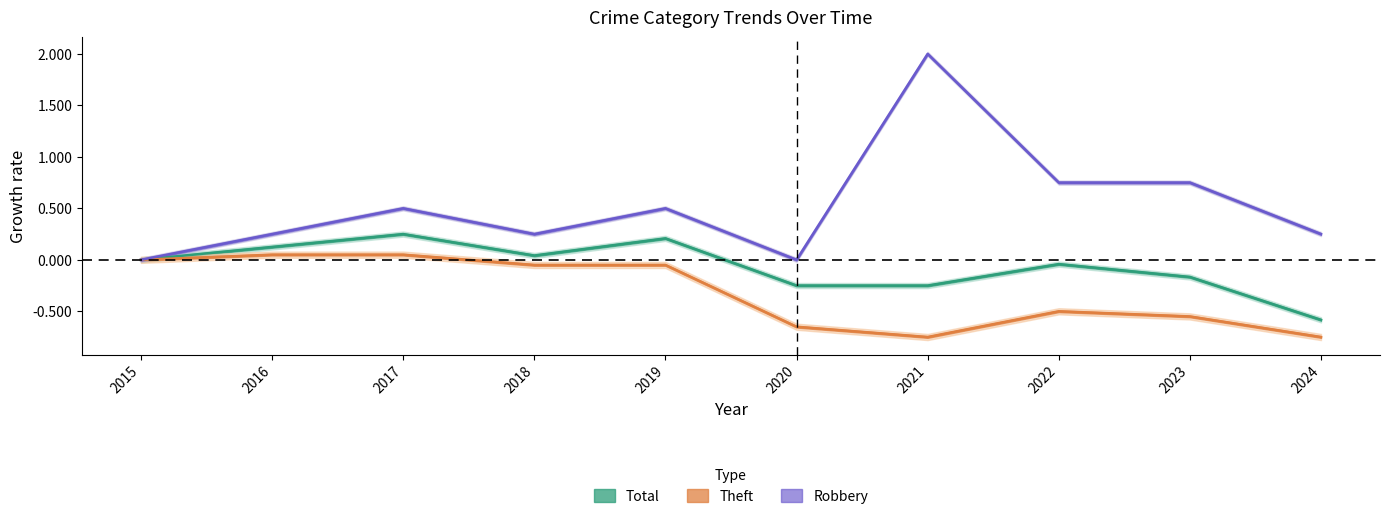

At which category is the sum across all series the highest?

2021